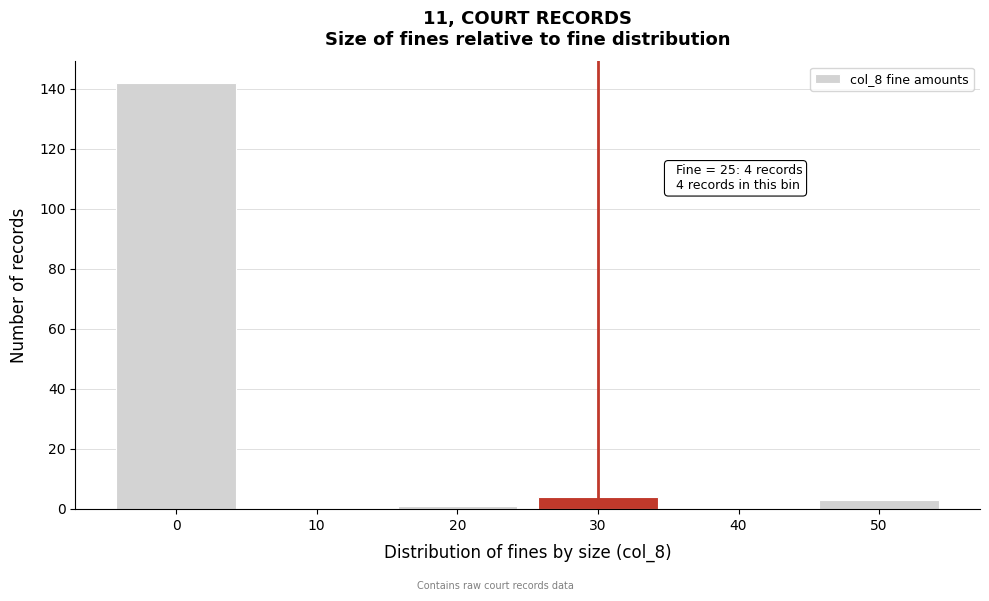

Reading left to right, what are all the values shown in this chart?

0=142	10=0	20=1	30=4	40=0	50=3